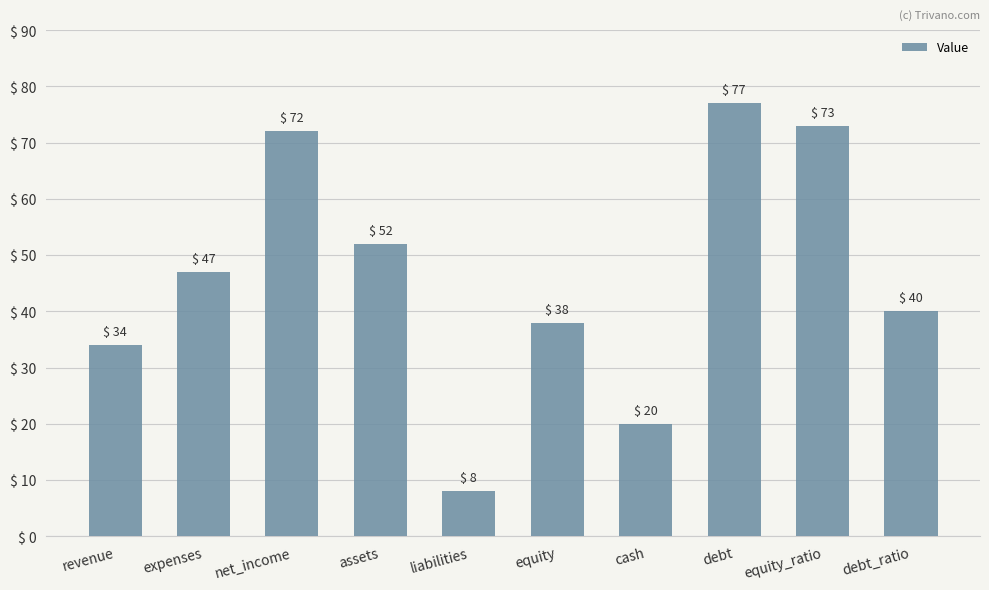

The chart shows a value of 9 at cash. True or false?

False